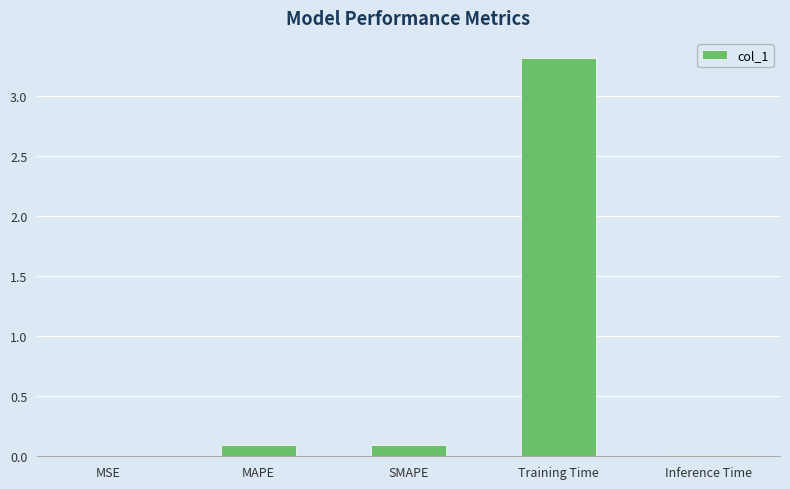

Are the bars horizontal?

No